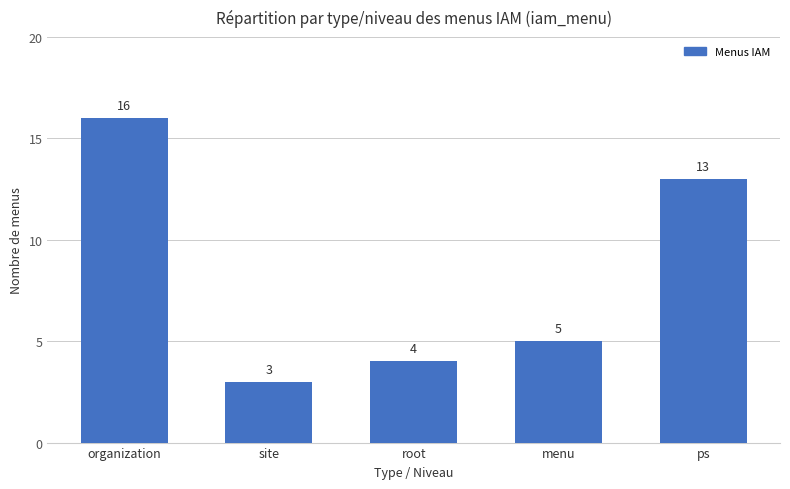

Where does the data first go above 5?

organization